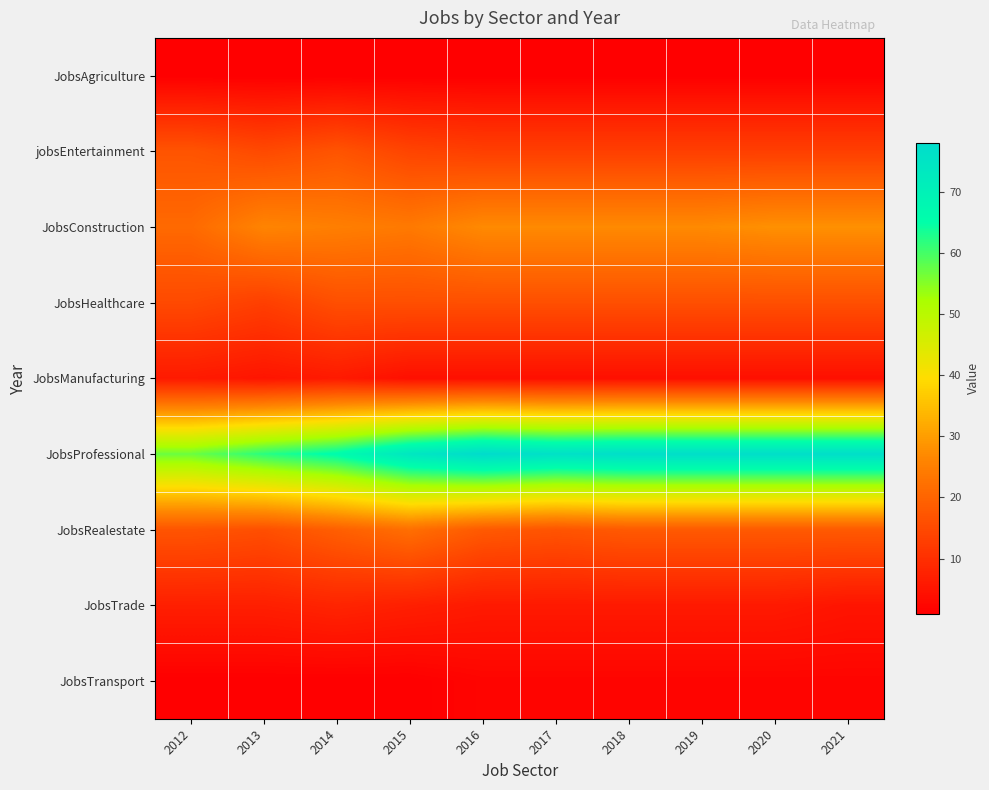

Which series has the widest spread of values?

JobsProfessional